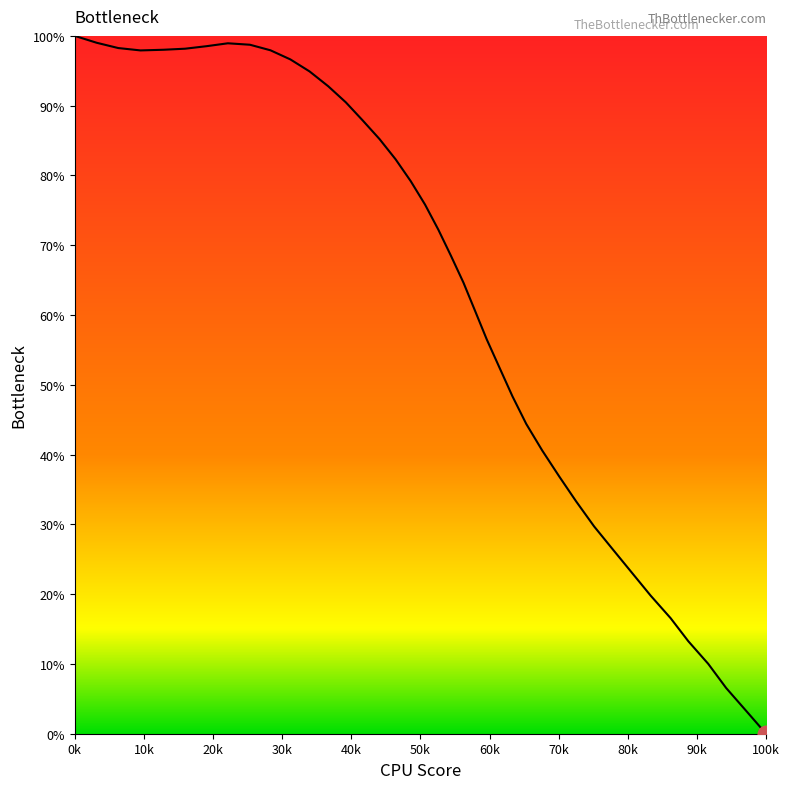

True or false: there are more than 1 points higher than both neighbors.

False